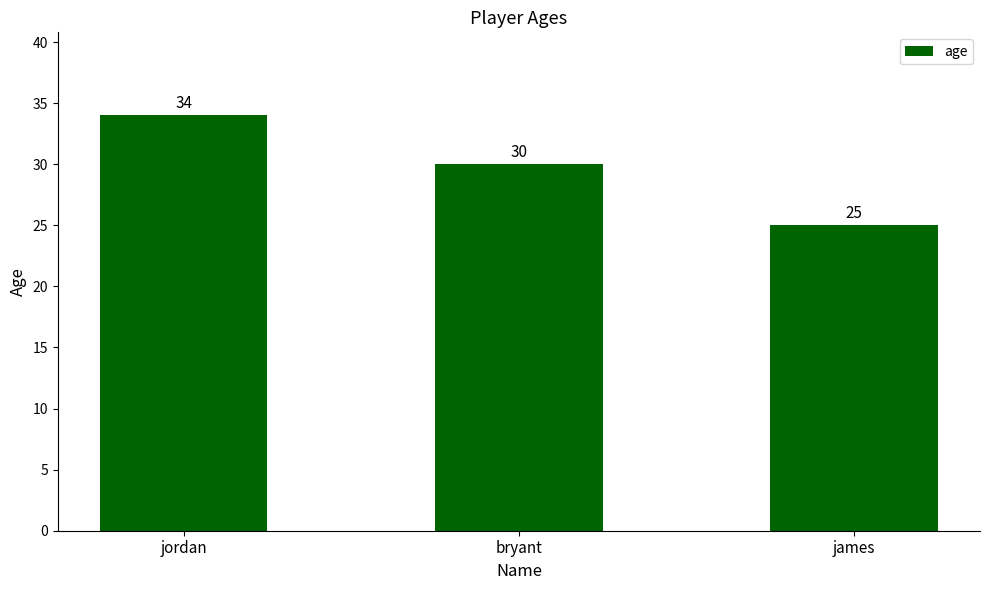

Rank the categories by value from lowest to highest.

james, bryant, jordan